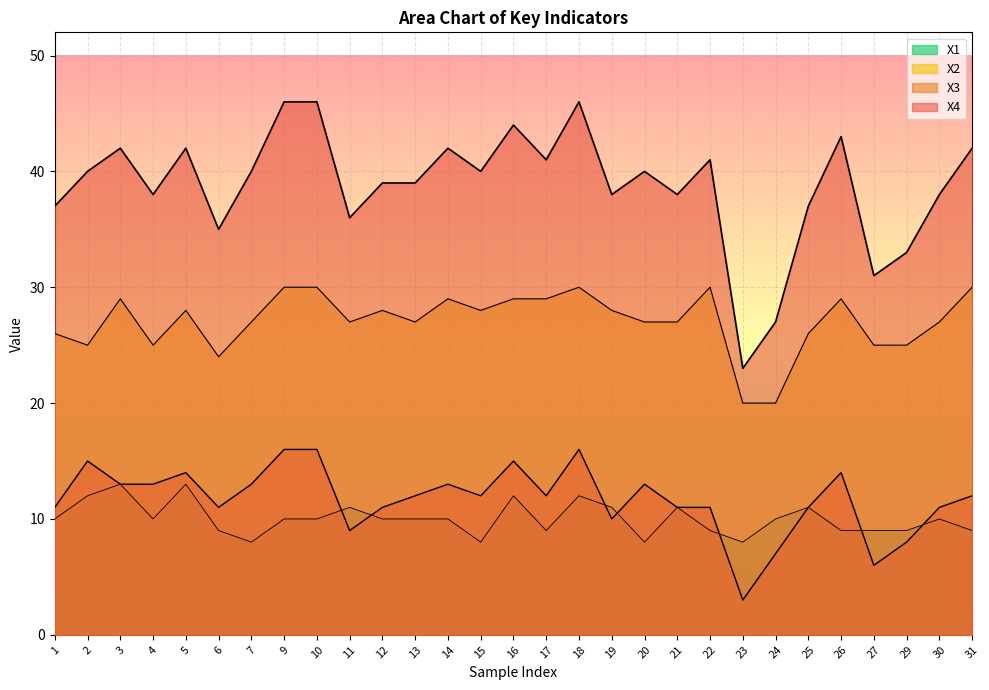

At 23, list the series in order from smallest to largest.

X3, X1, X2, X4